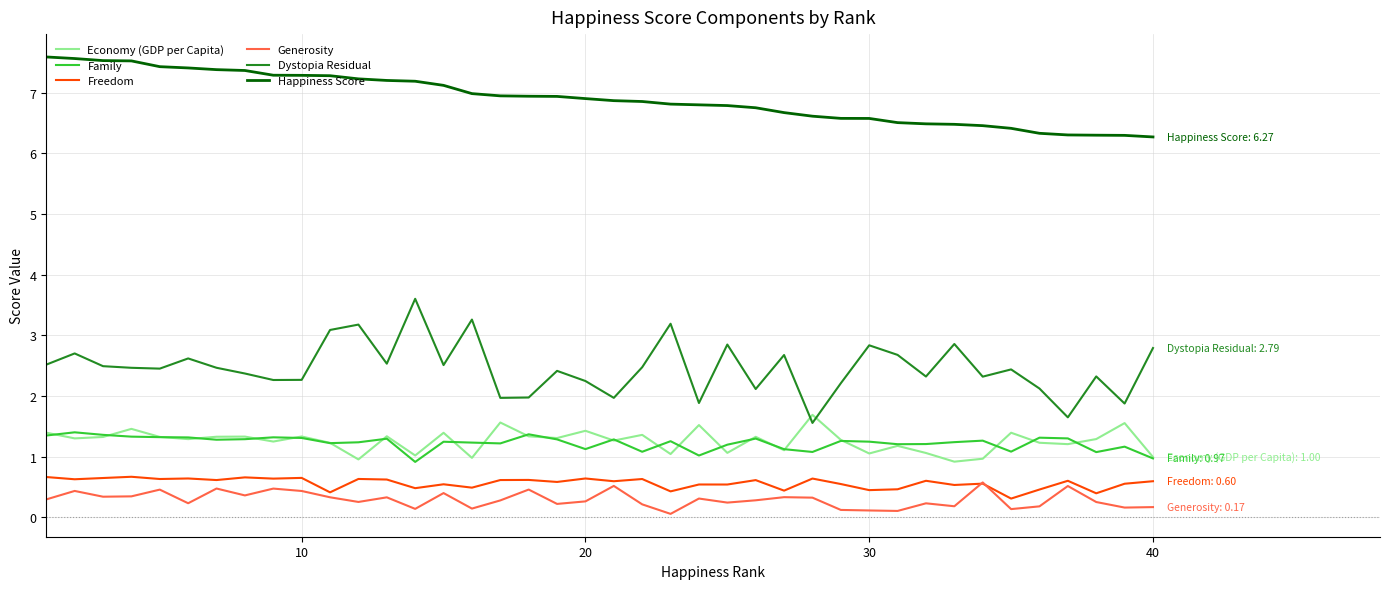

Which series has the widest spread of values?

Dystopia Residual